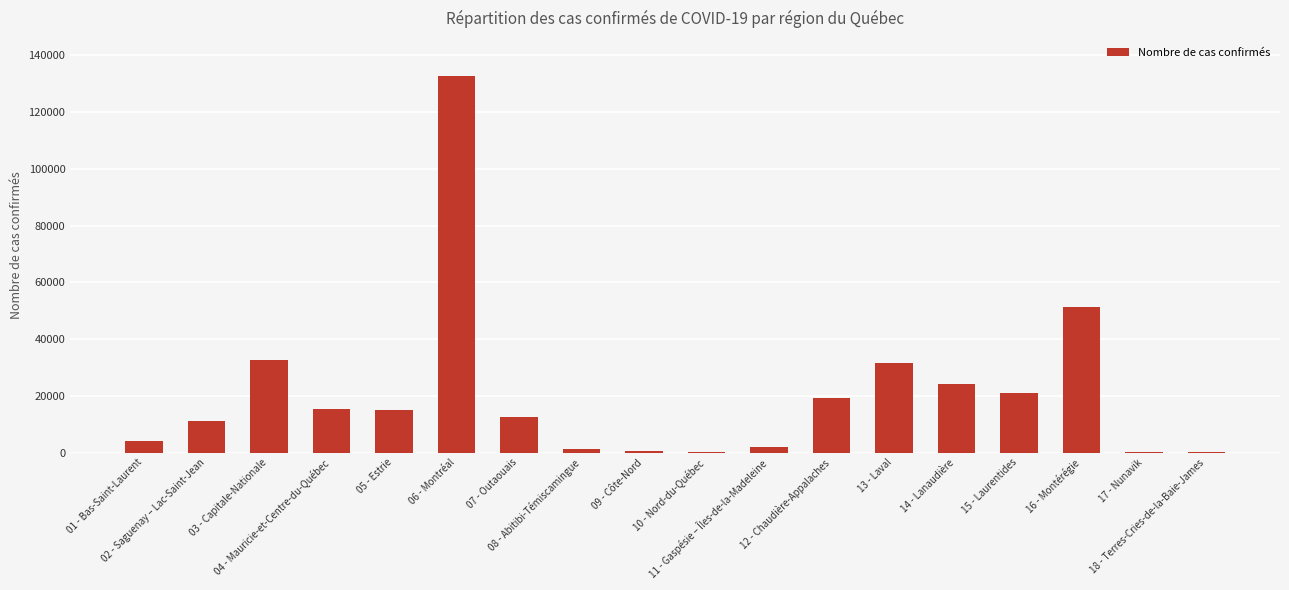

What is the sum of all values?

374716